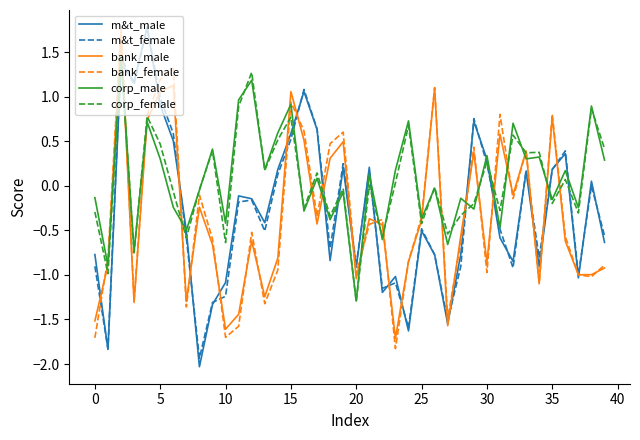

How many intersections are there between m&t_female and corp_female?

10